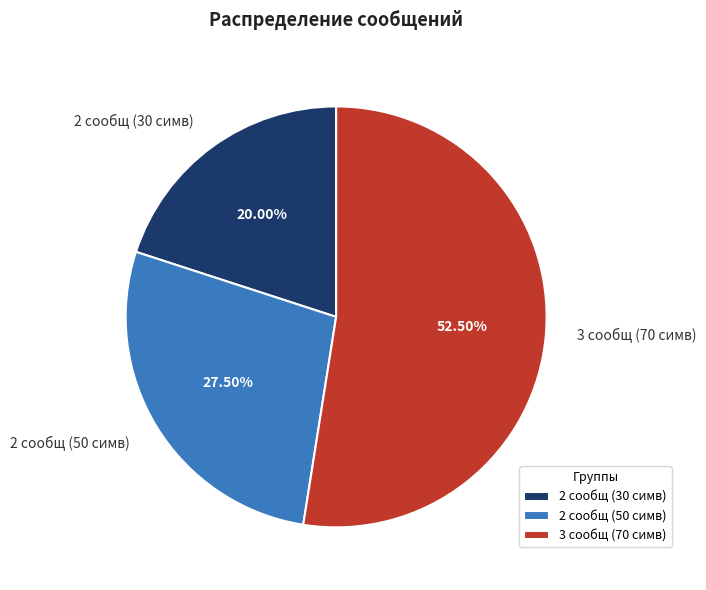

How many segments does this pie chart have?

3